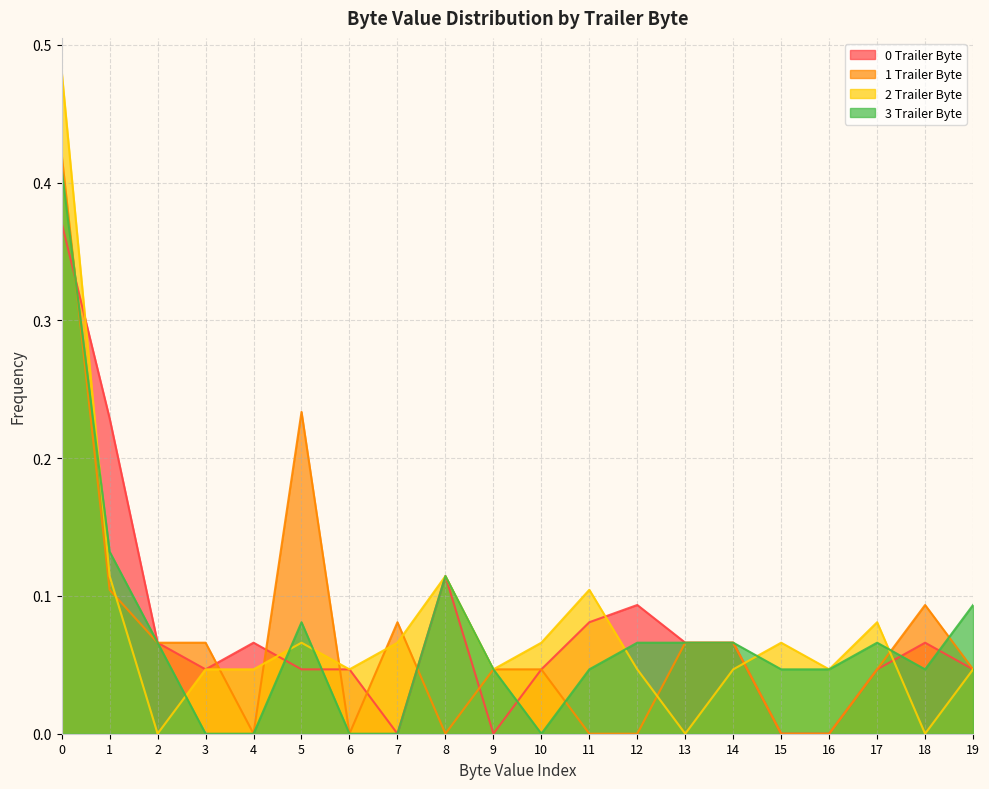

Is it true that 1 Trailer Byte equals 0.1 at 19?

False